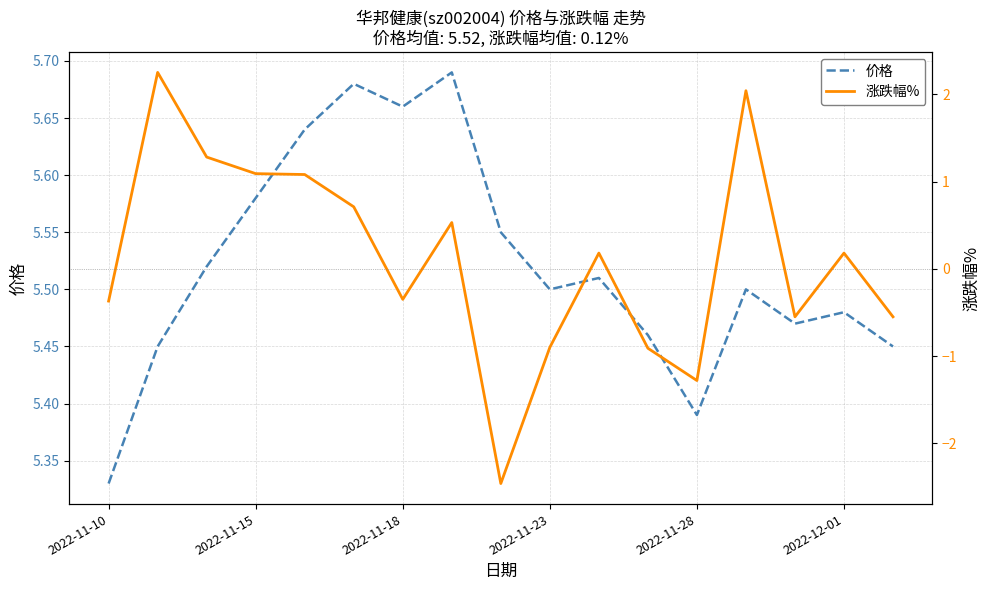

True or false: 价格 has a value of 8.3 at 2022-11-10.

False